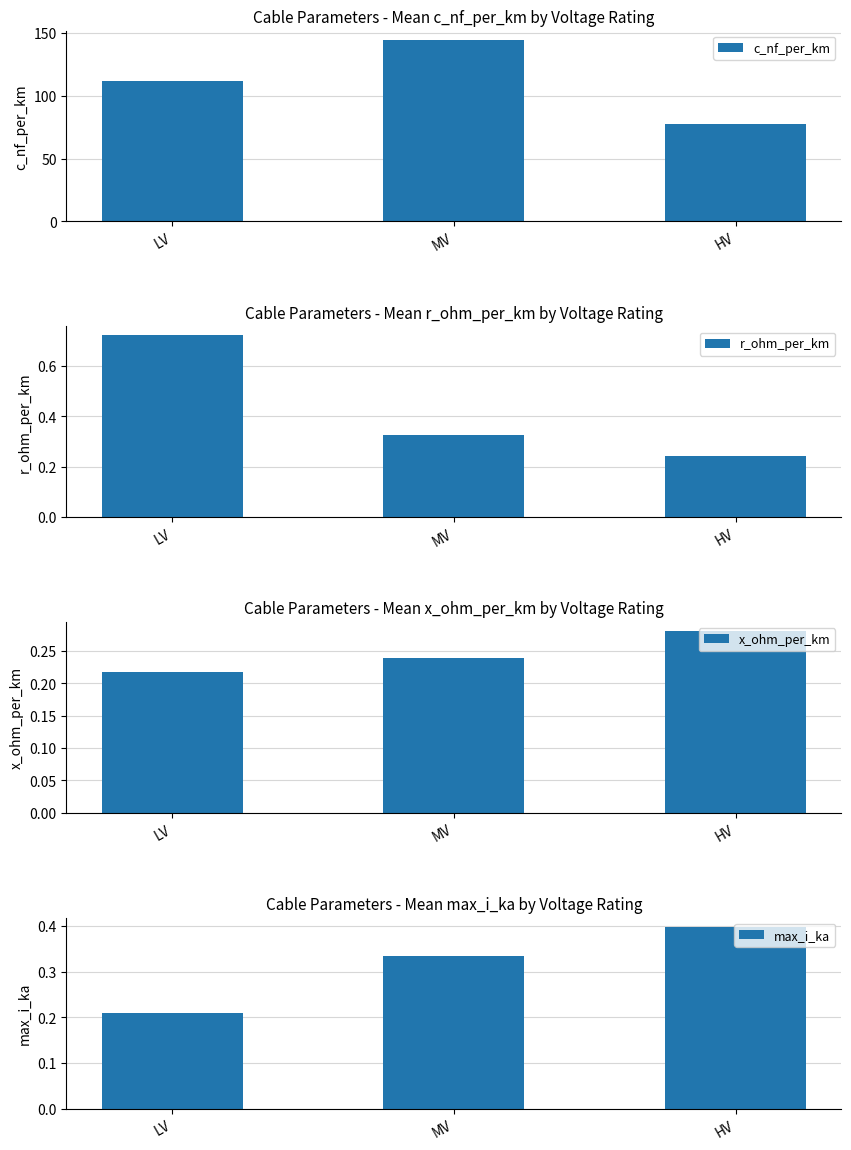

At HV, list the series in order from smallest to largest.

r_ohm_per_km, x_ohm_per_km, max_i_ka, c_nf_per_km